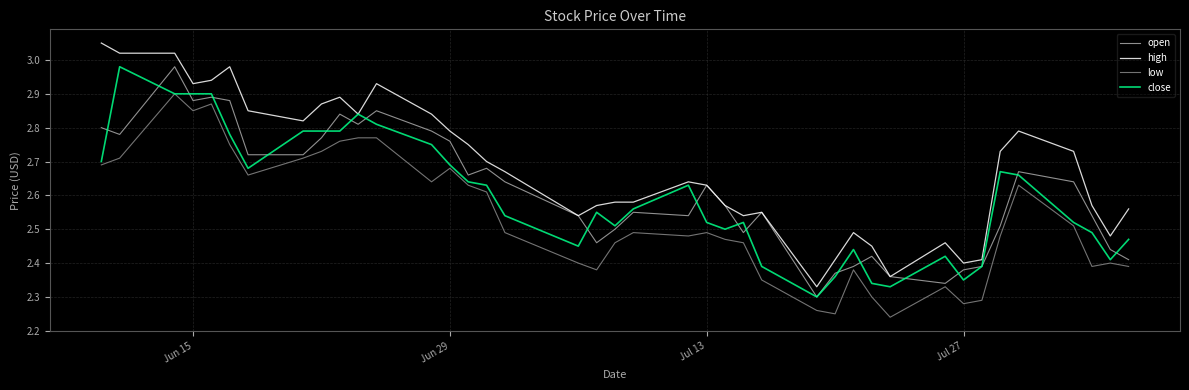

Which series has the widest spread of values?

high